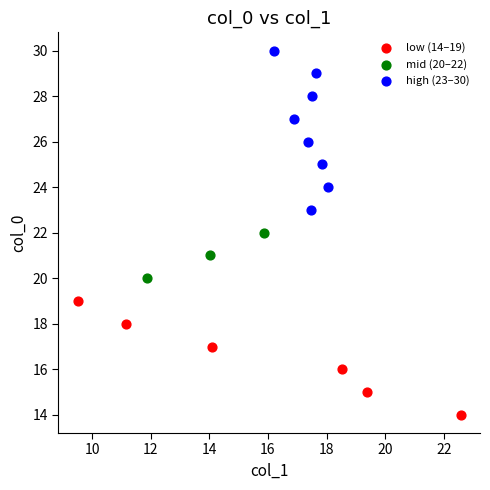

Which series has the largest Y range (max minus min)?

high (23–30)